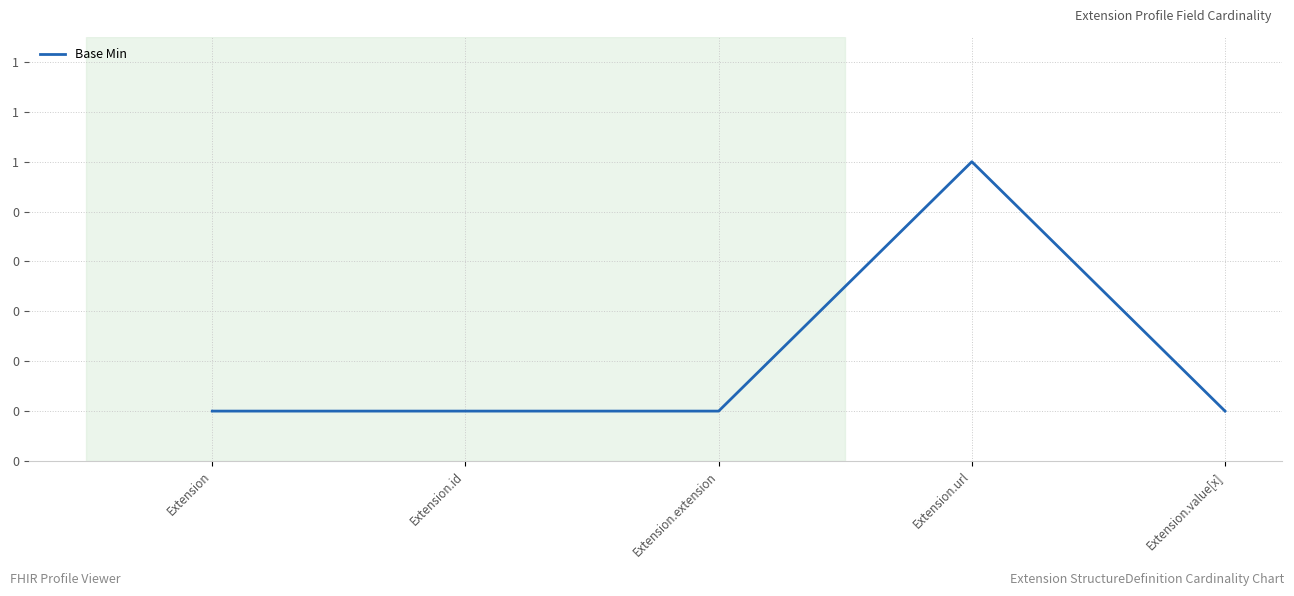

What is the sum of all values?

1